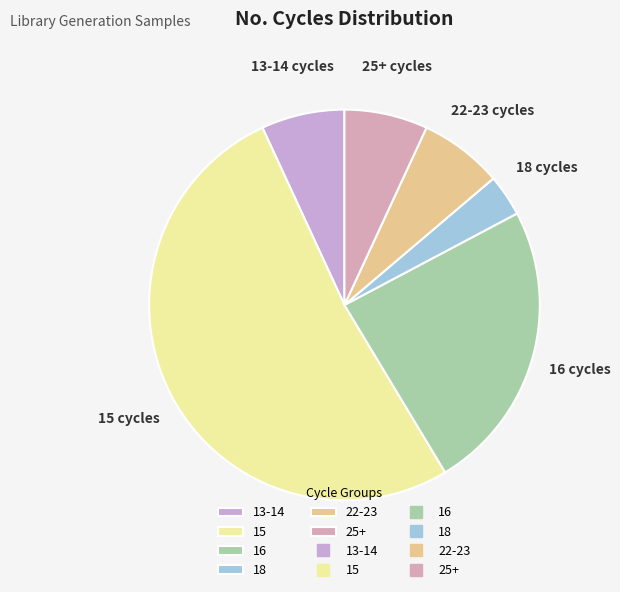

Is 25+ the majority of the pie?

No